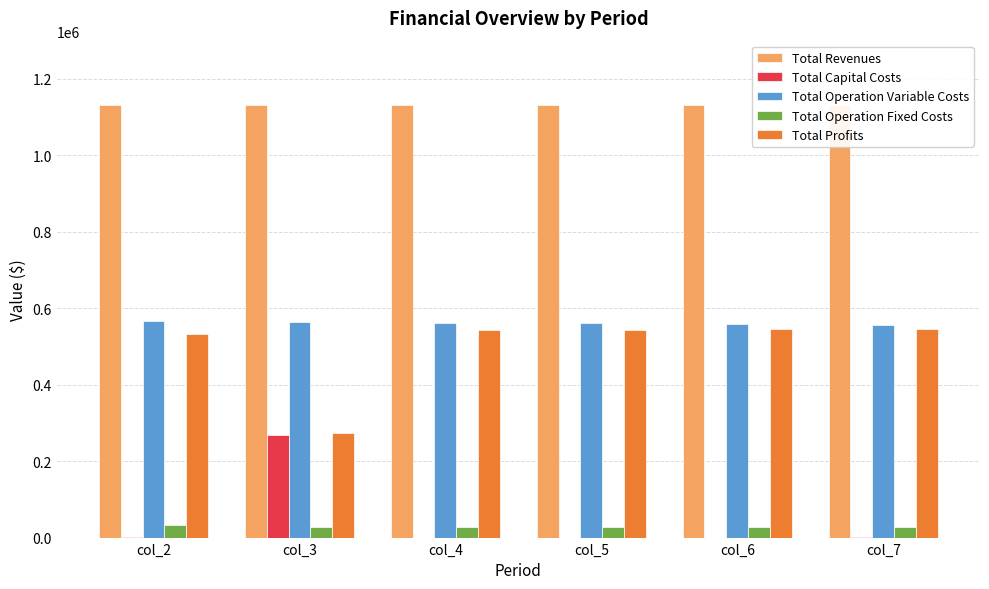

At which category is the sum across all series the highest?

col_2